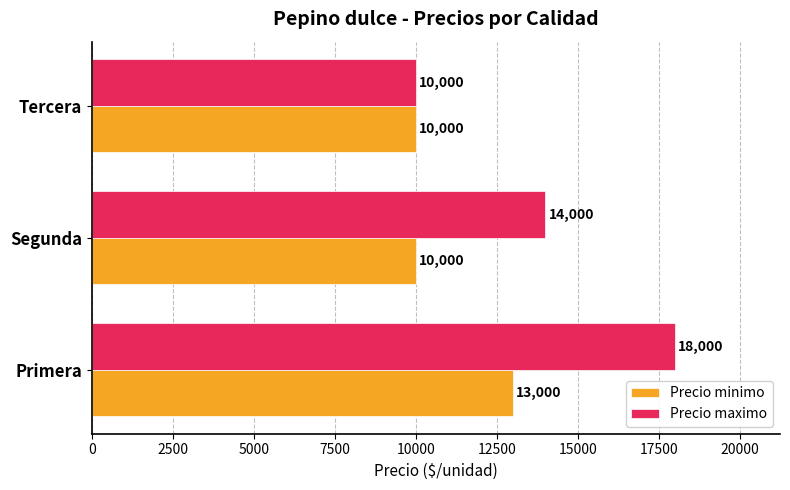

What is the minimum value shown in the chart?

10000